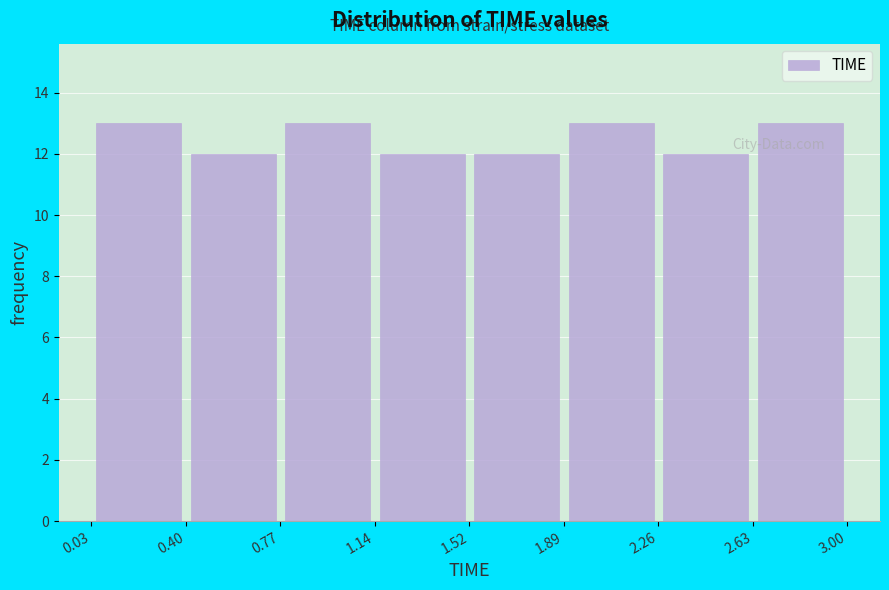

Reading left to right, transcribe this chart: for each bar, give the range it covers on the x-axis and its height. The values are not printed on the chart, so give them approximately, as read against the axis.

0.03 to 0.40: 13
0.40 to 0.77: 12
0.77 to 1.14: 13
1.14 to 1.52: 12
1.52 to 1.89: 12
1.89 to 2.26: 13
2.26 to 2.63: 12
2.63 to 3.00: 13